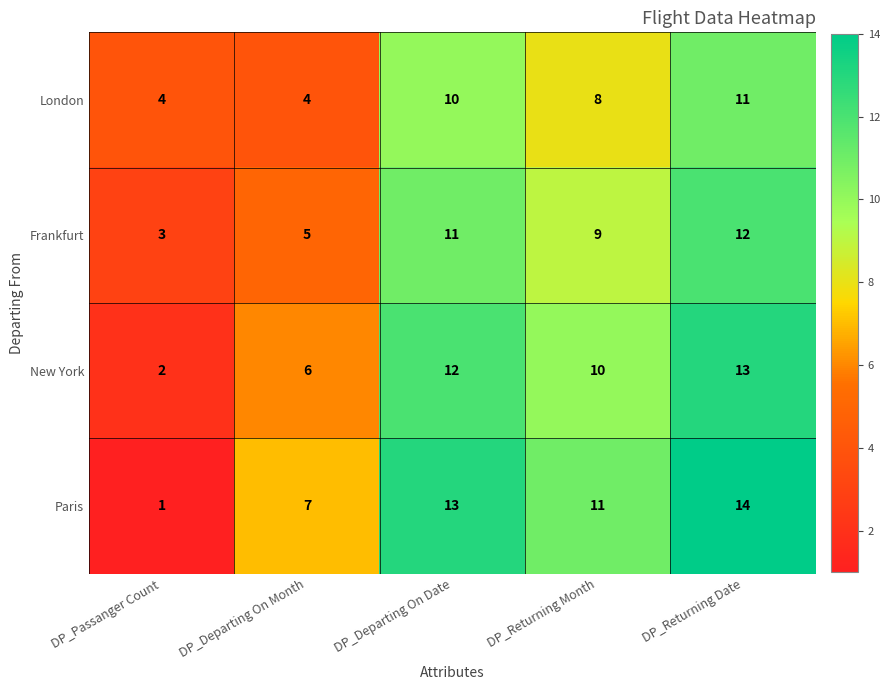

How many categories are shown in the chart?

5